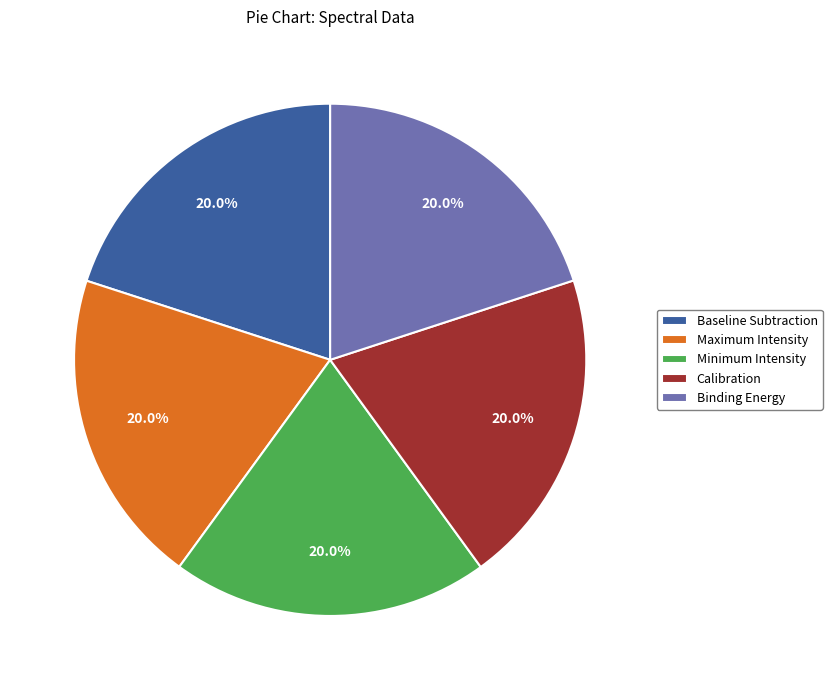

Does any single category account for the majority?

No